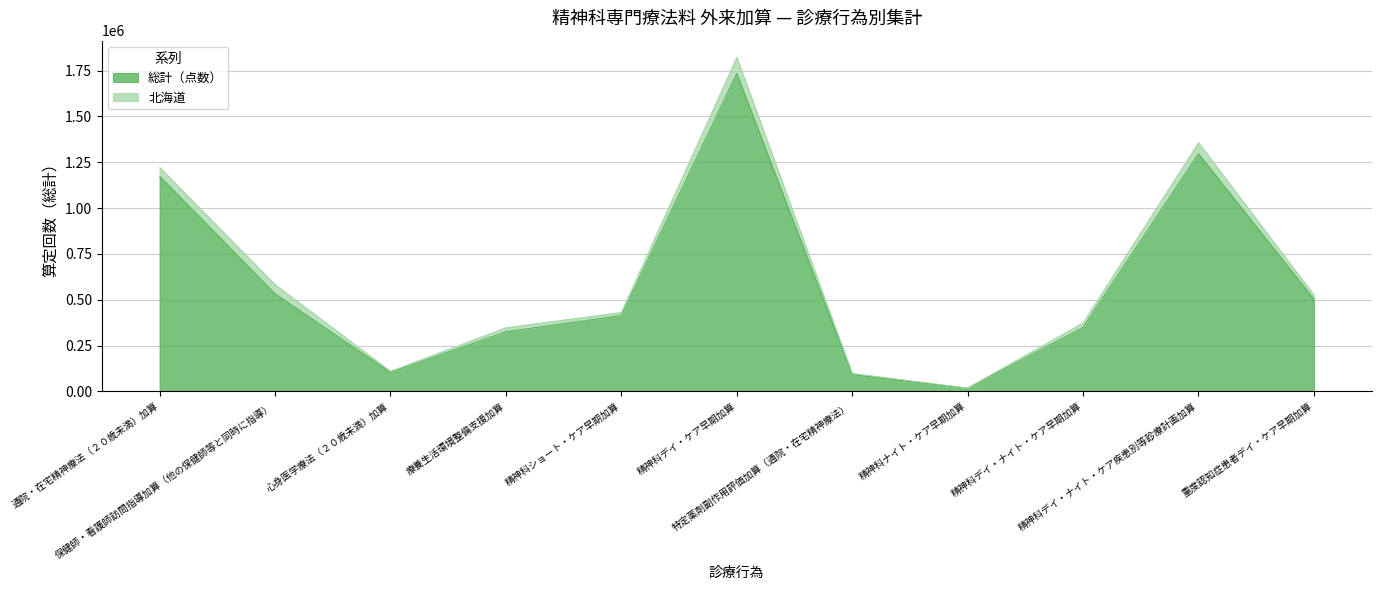

How many values are below 414263?

5